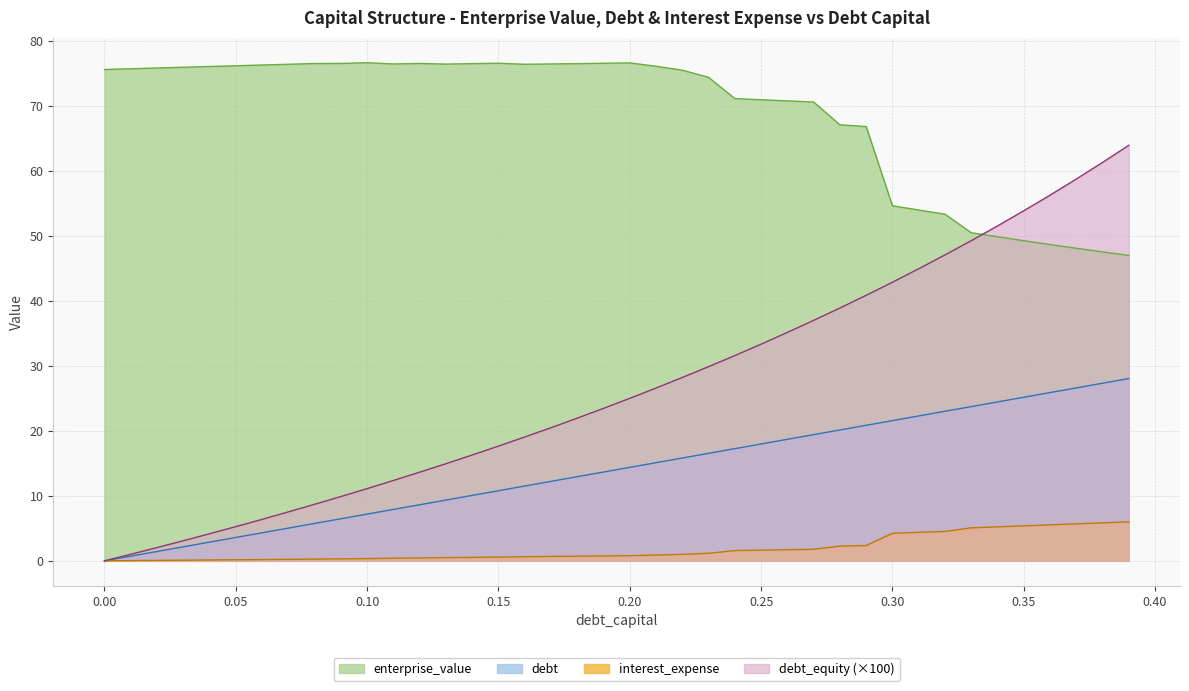

True or false: enterprise_value and interest_expense intersect in this chart.

False